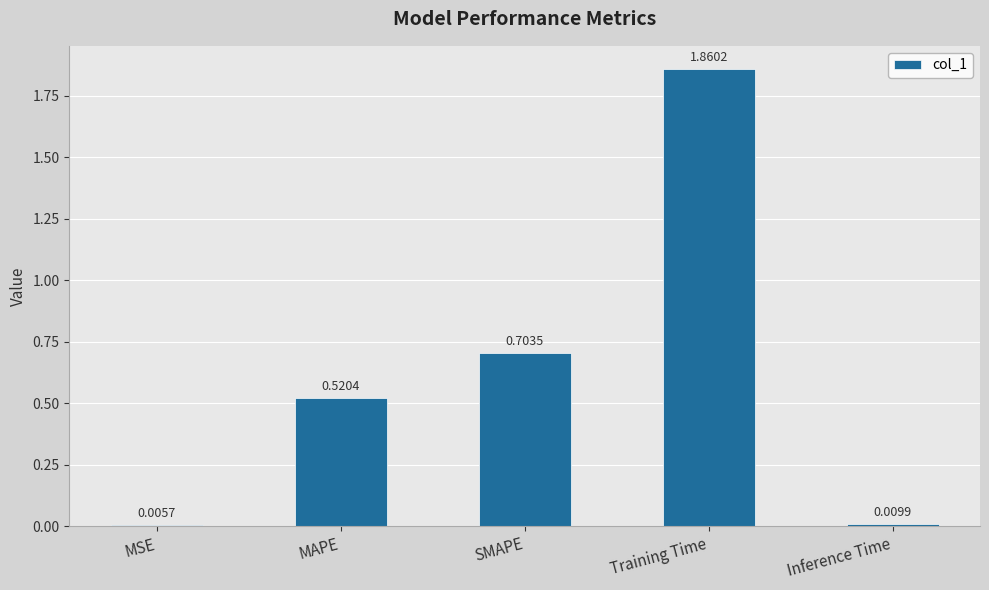

What is the change in value from MSE to SMAPE?

+0.7